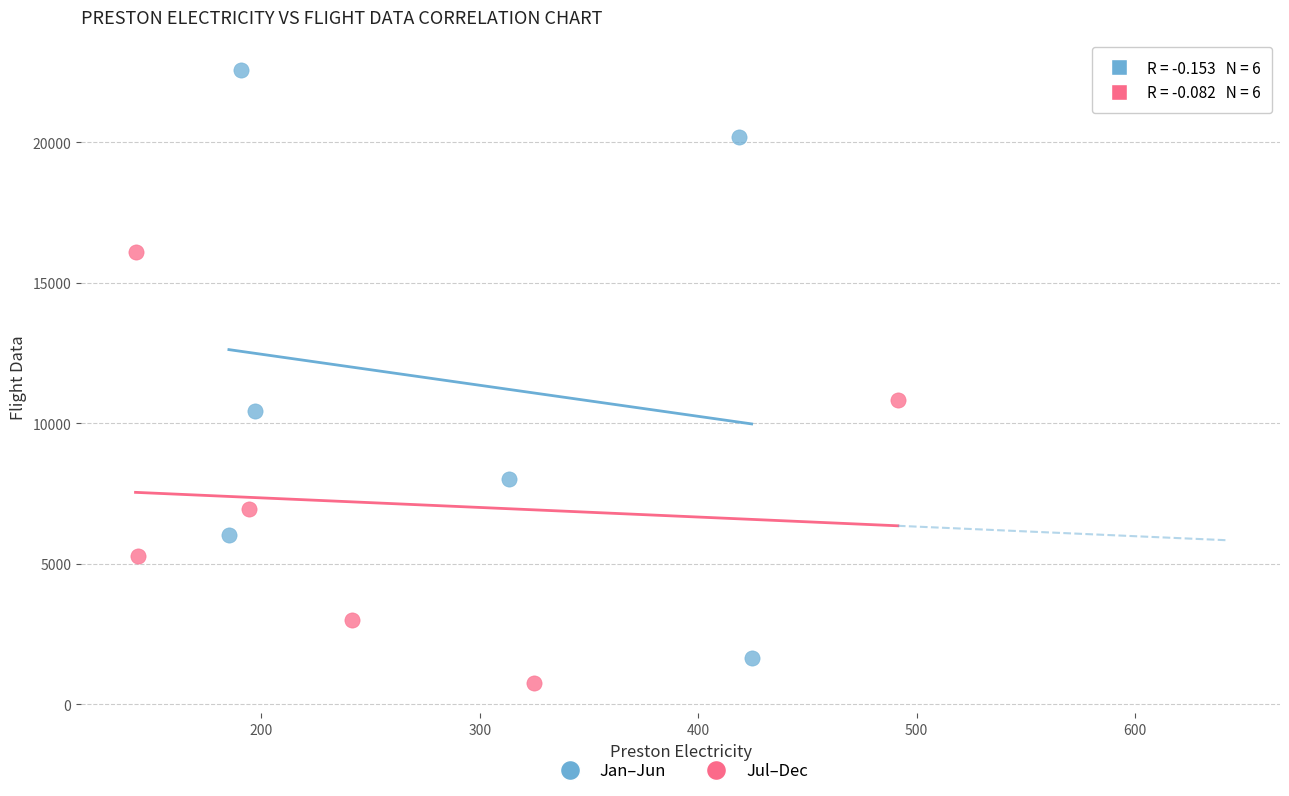

Which series has the largest Y range (max minus min)?

Jan–Jun